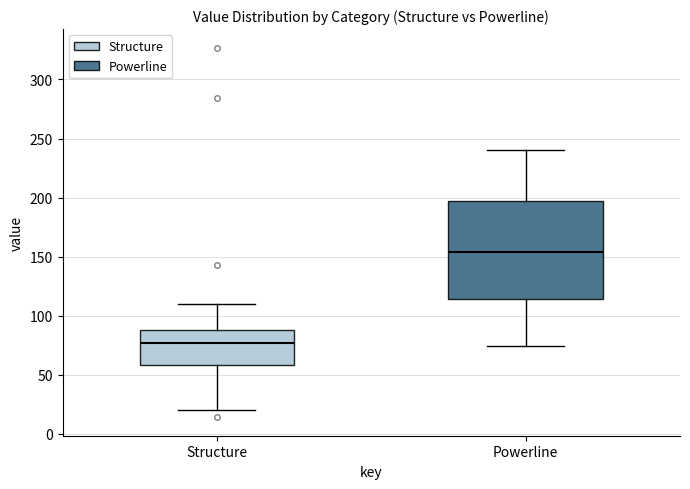

Reading left to right, read every box against the y-axis: the position of its median line, the range the box covers, and the ends of its whiskers. The values are not printed on the chart, so give them approximately, as read against the axis.

Structure: median 75, box 60 to 90, whiskers 20 to 110
Powerline: median 155, box 115 to 200, whiskers 75 to 240